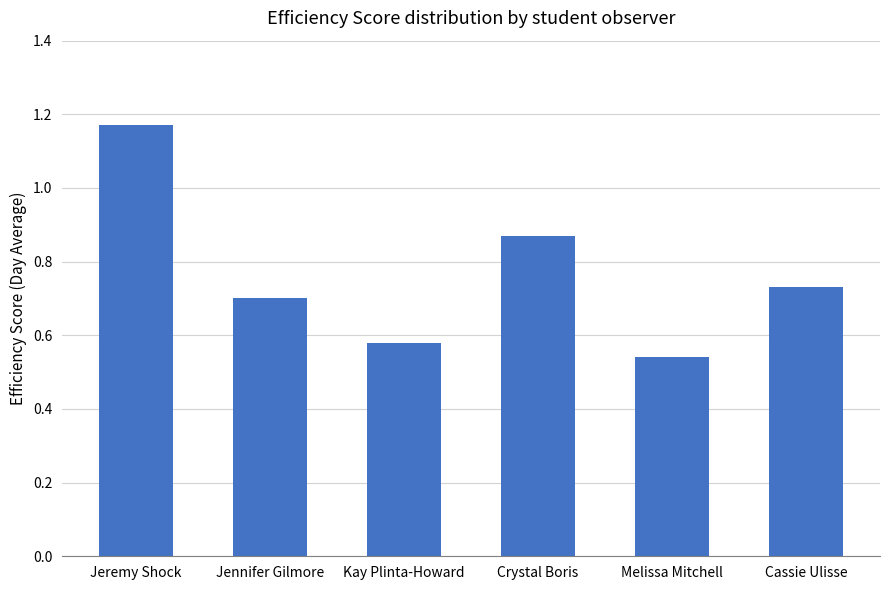

Rank the categories by value from lowest to highest.

Melissa Mitchell, Kay Plinta-Howard, Jennifer Gilmore, Cassie Ulisse, Crystal Boris, Jeremy Shock